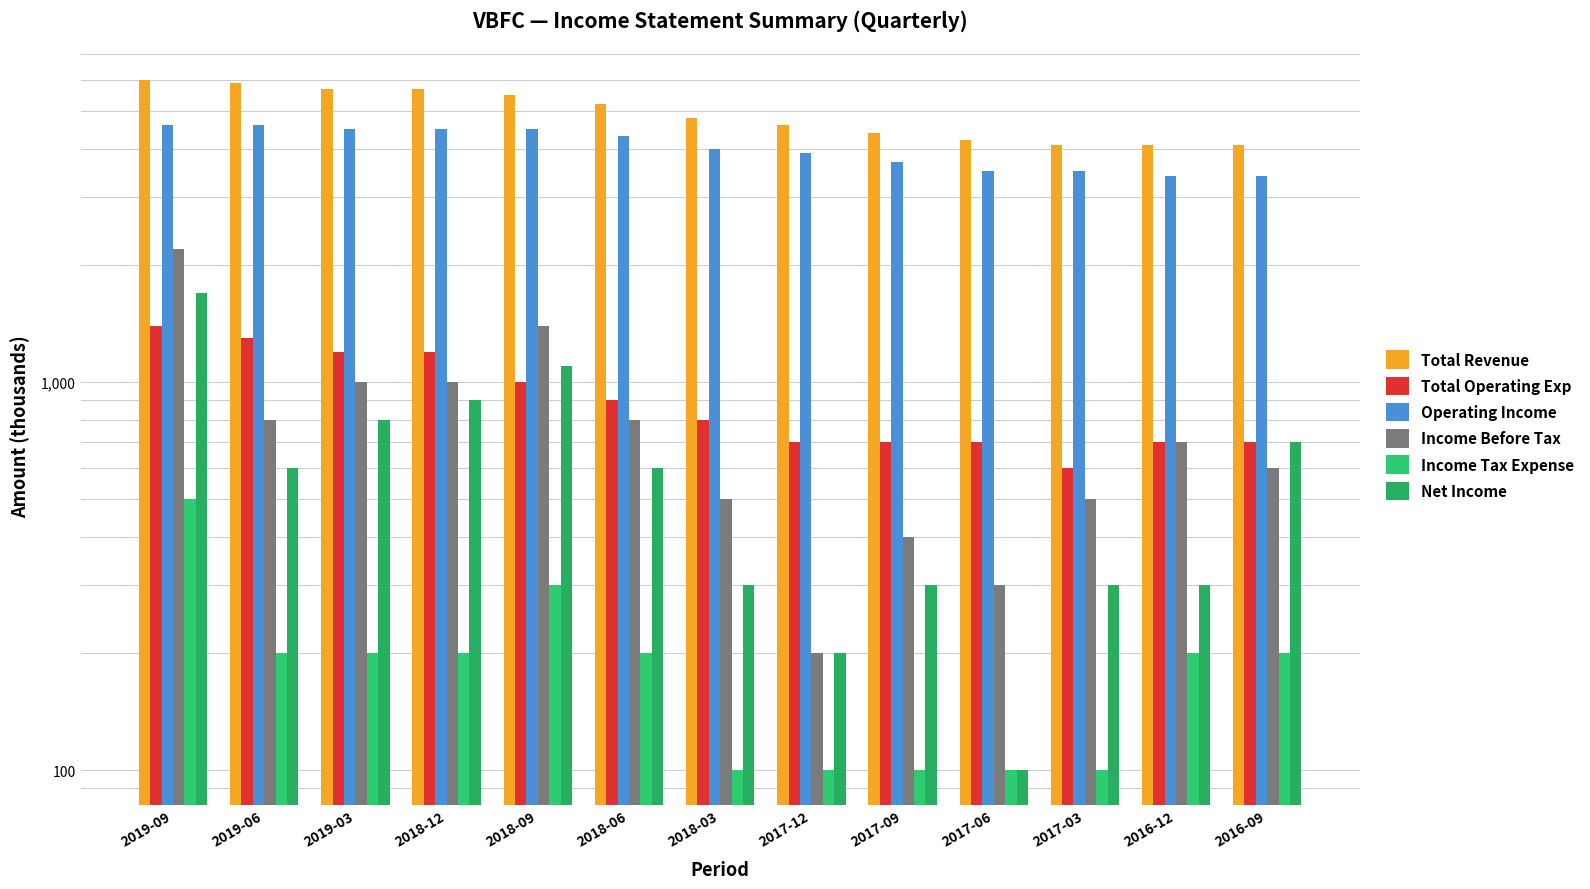

Reading right to left, transcribe all the data shown in this chart.

Total Revenue: 4100	4100	4100	4200	4400	4600	4800	5200	5500	5700	5700	5900	6000
Total Operating Exp: 700	700	600	700	700	700	800	900	1000	1200	1200	1300	1400
Operating Income: 3400	3400	3500	3500	3700	3900	4000	4300	4500	4500	4500	4600	4600
Income Before Tax: 600	700	500	300	400	200	500	800	1400	1000	1000	800	2200
Income Tax Expense: 200	200	100	100	100	100	100	200	300	200	200	200	500
Net Income: 700	300	300	100	300	200	300	600	1100	900	800	600	1700